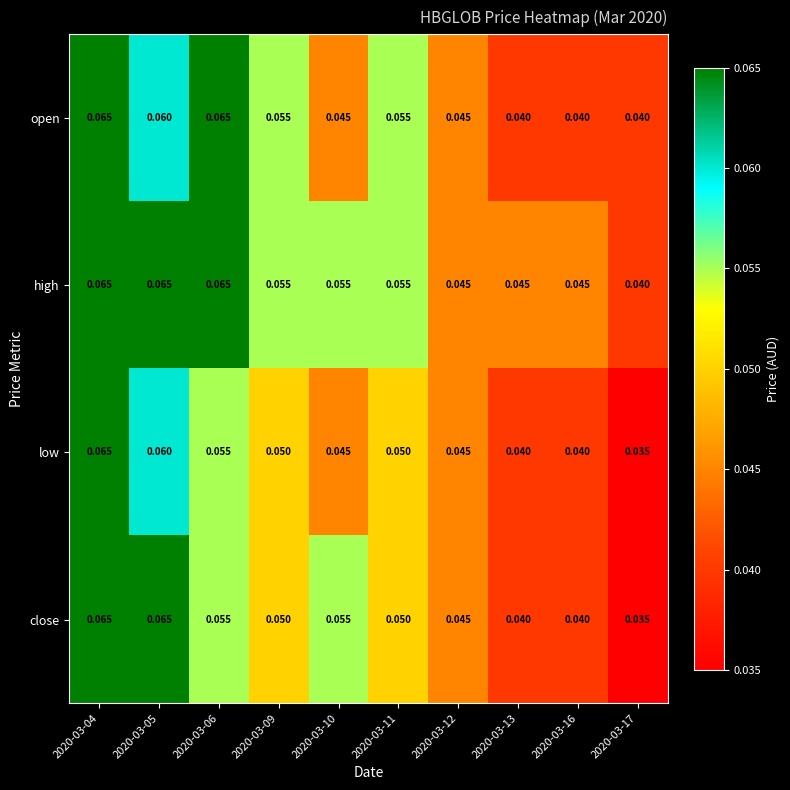

Which series changed the most between 2020-03-05 and 2020-03-11?

close